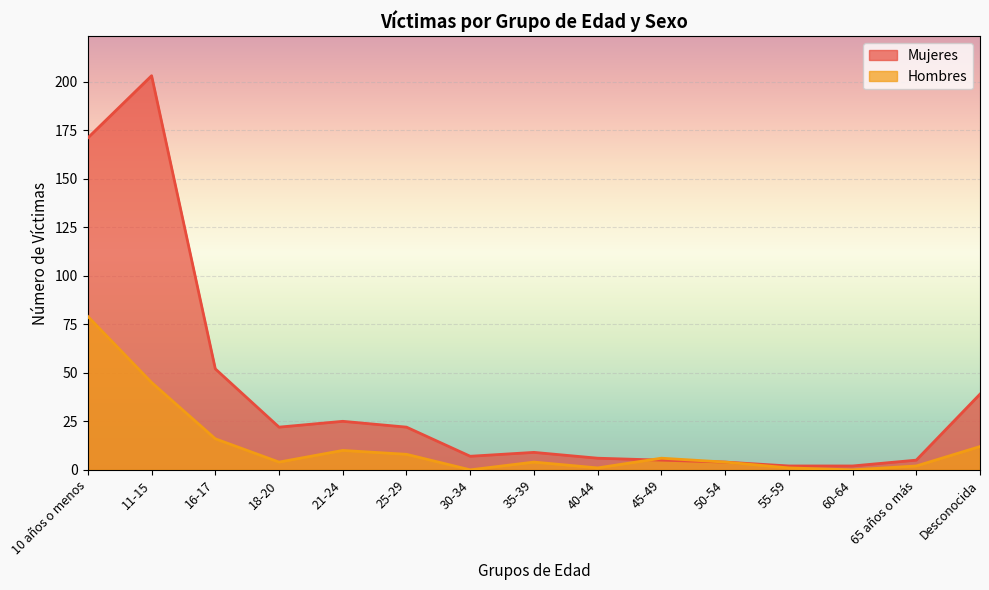

How many values in the Mujeres series are below 9?

7